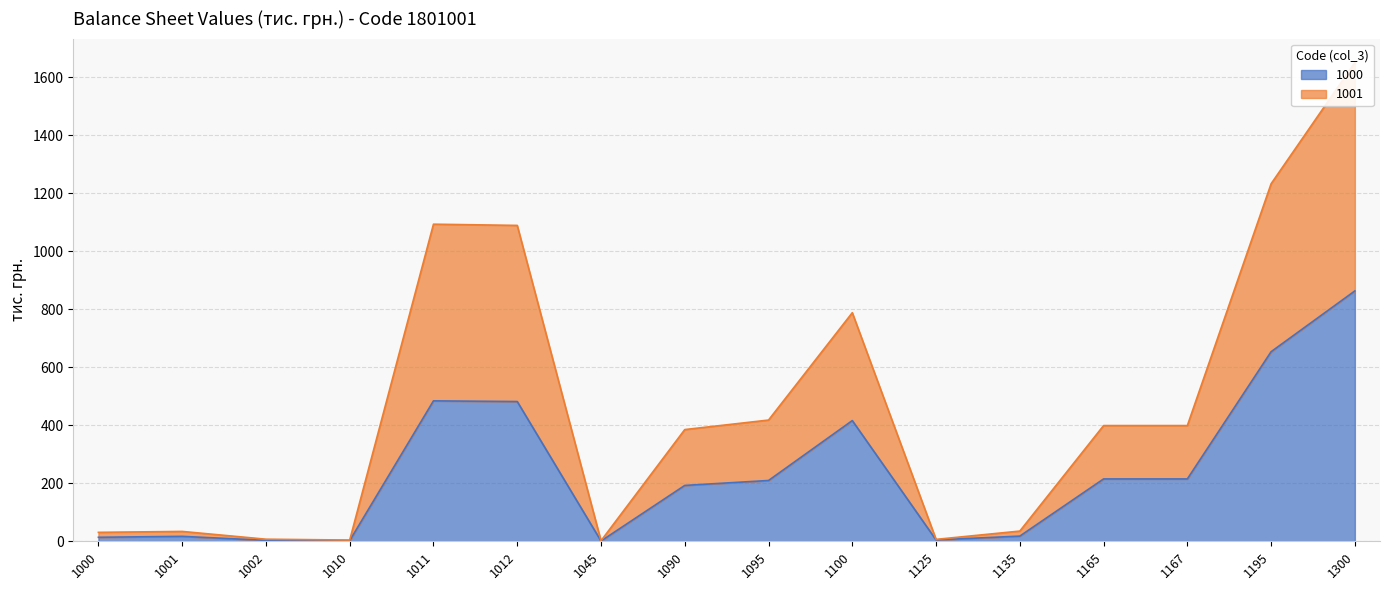

Which series changed the most between 1012 and 1165?

1001